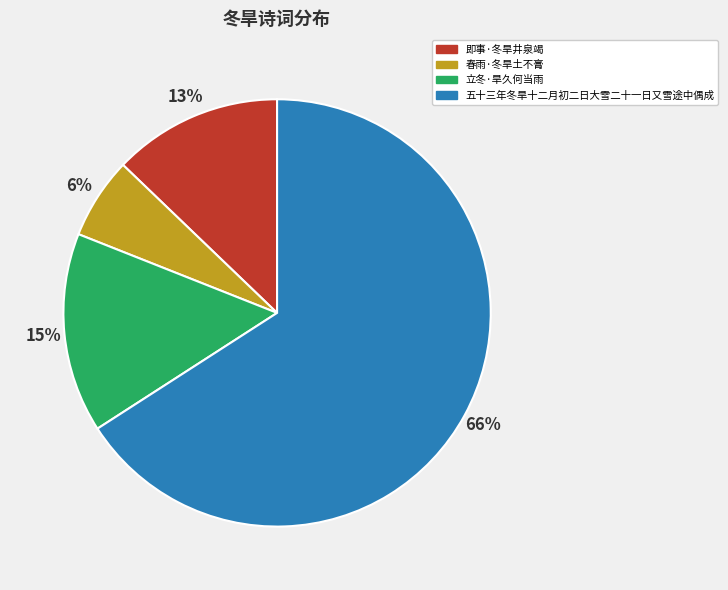

Is the sum of 即事·冬旱井泉竭 and 春雨·冬旱土不膏 greater than half?

No